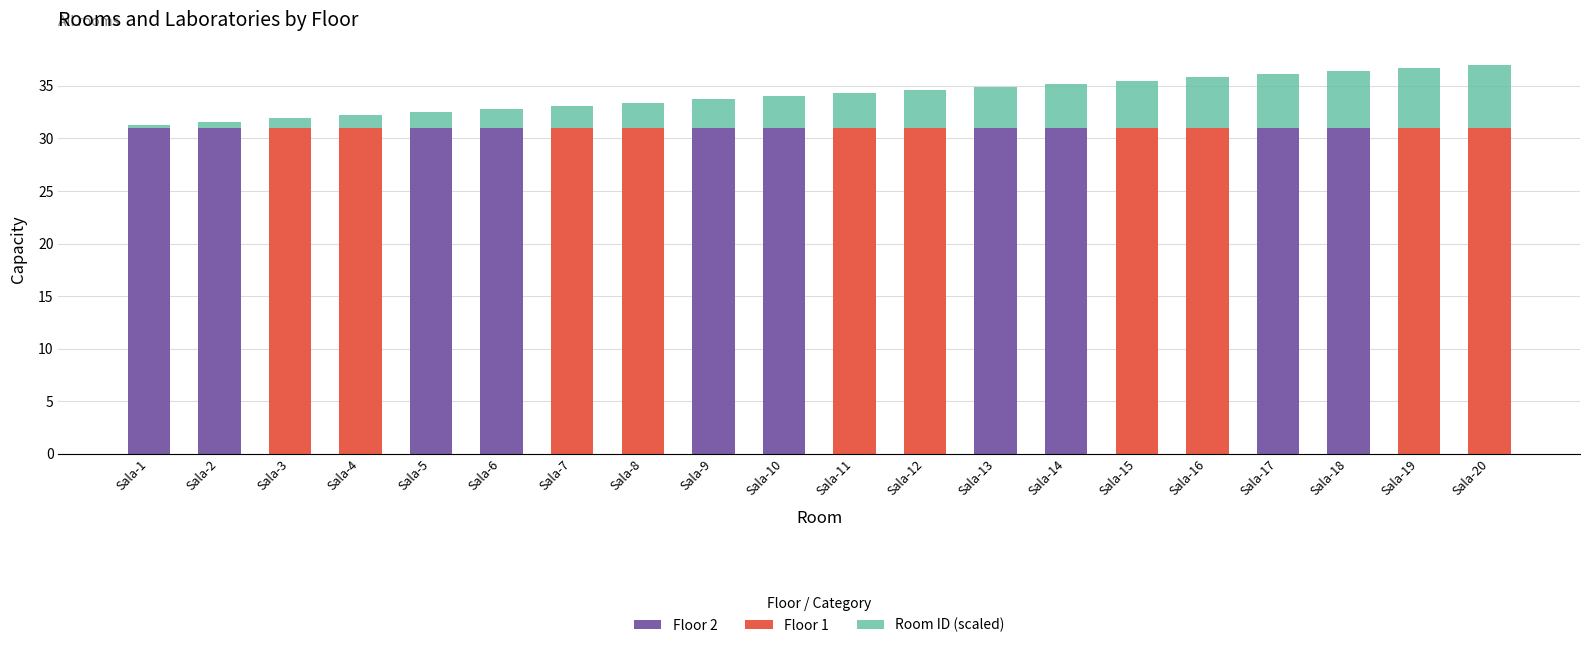

What is the highest value of the Floor 2 series?

31.0